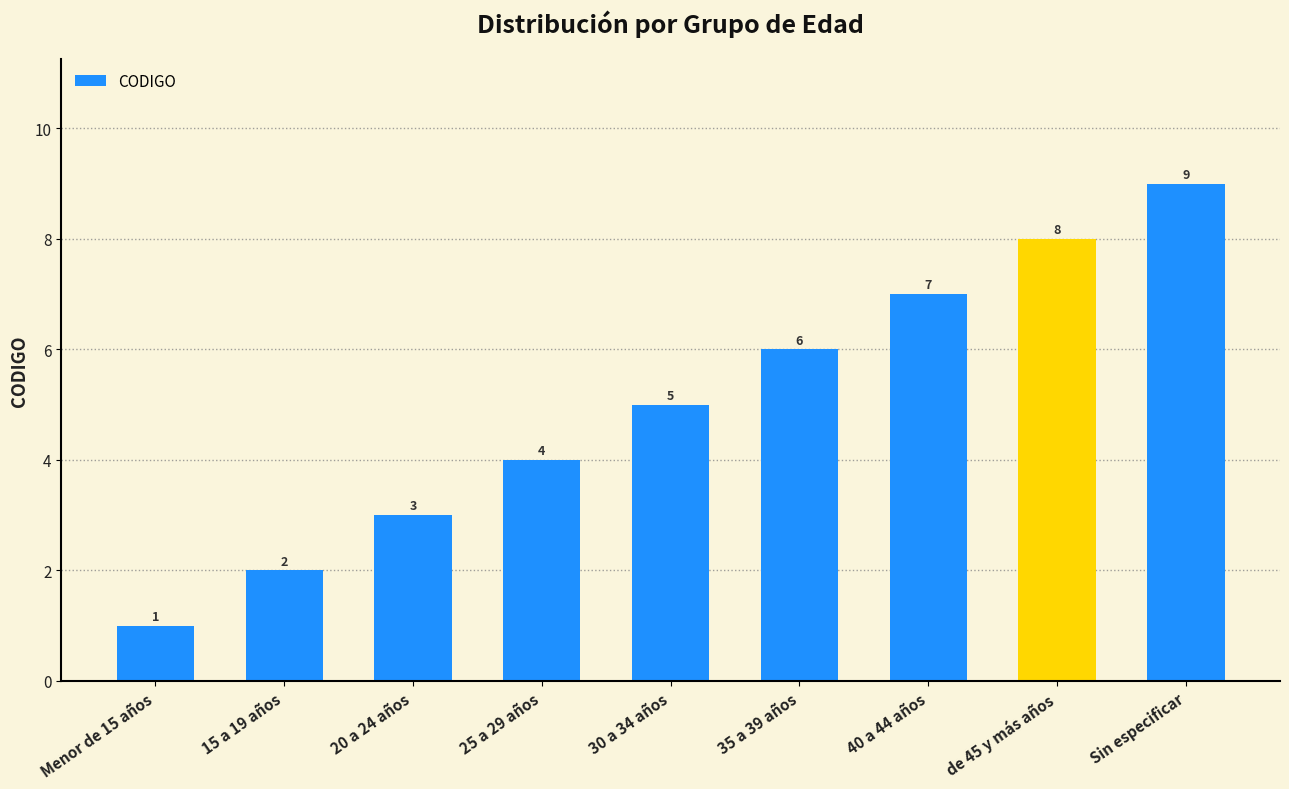

How many series are shown in this chart?

1